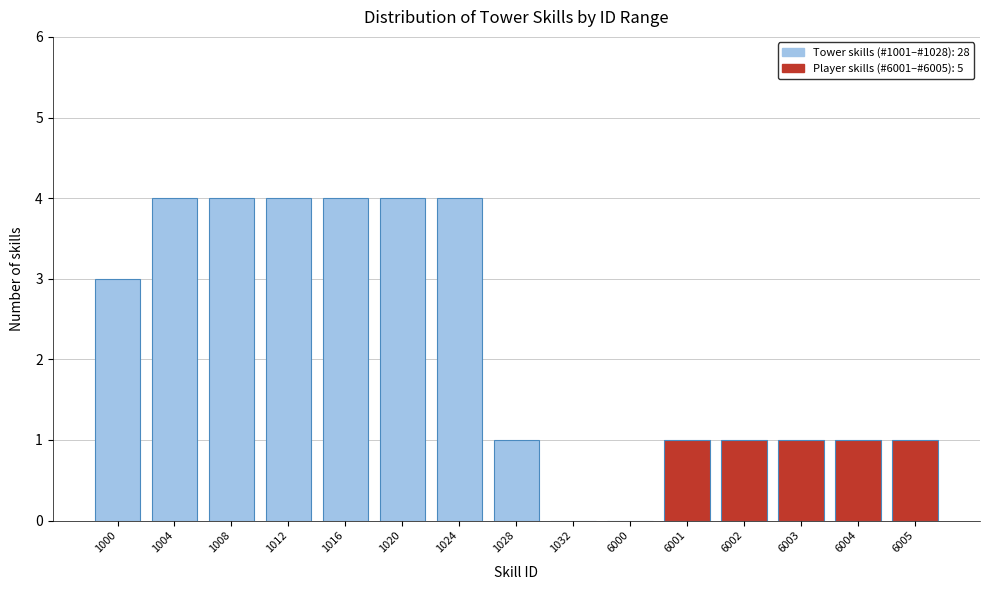

Reading right to left, what are all the values shown in this chart?

6005=1	6004=1	6003=1	6002=1	6001=1	6000=0	1032=0	1028=1	1024=4	1020=4	1016=4	1012=4	1008=4	1004=4	1000=3